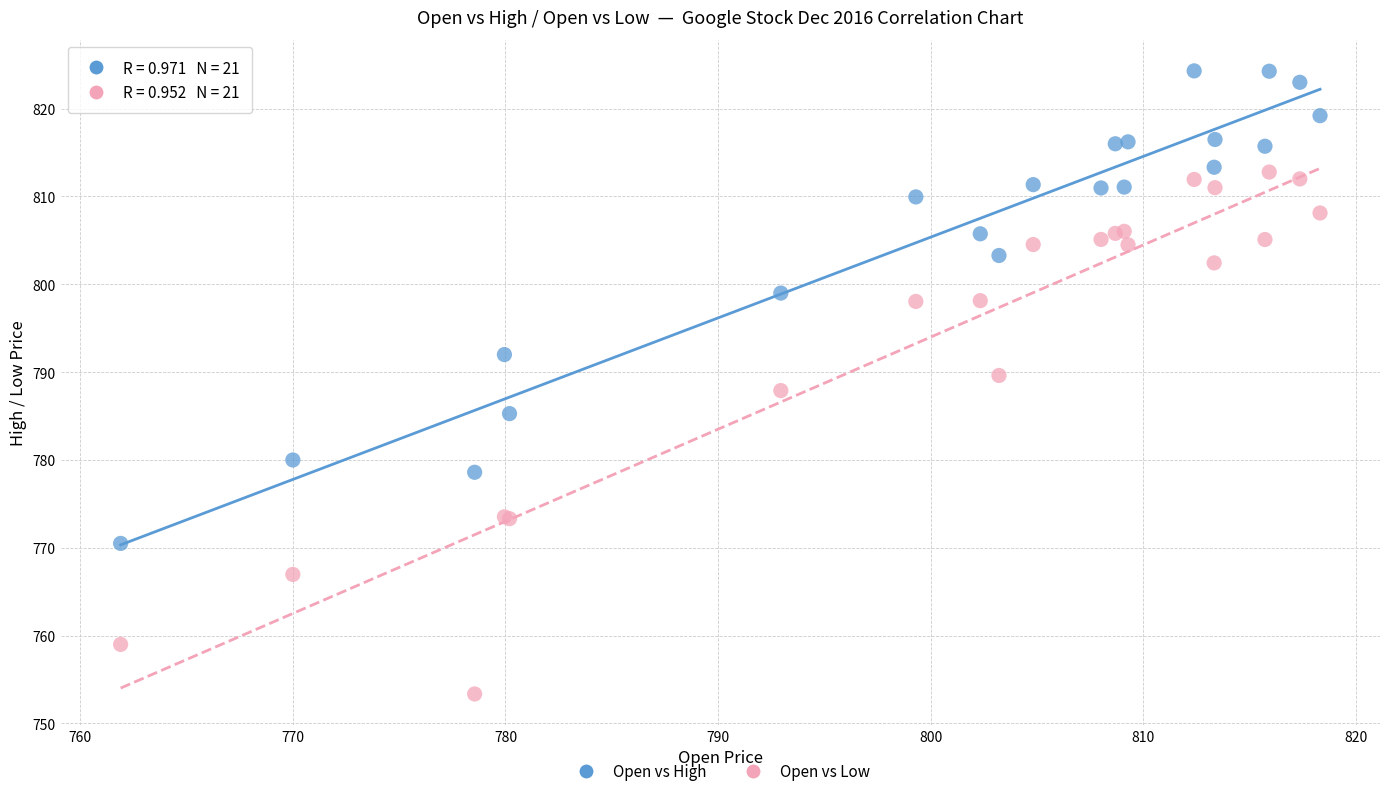

Which series has the largest Y range (max minus min)?

Open vs Low